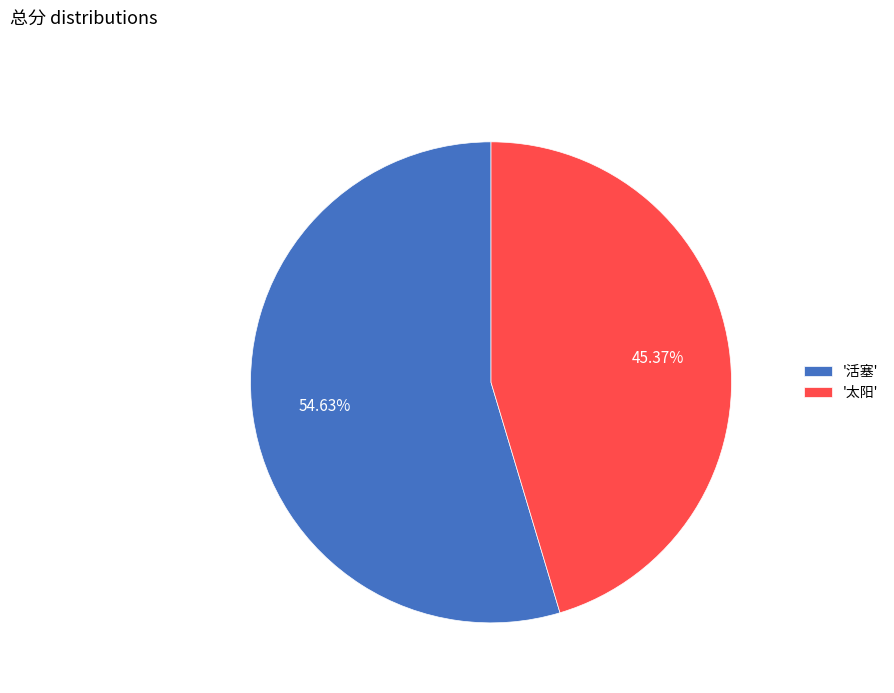

Do '活塞' and '太阳' together represent more than half of the pie?

Yes